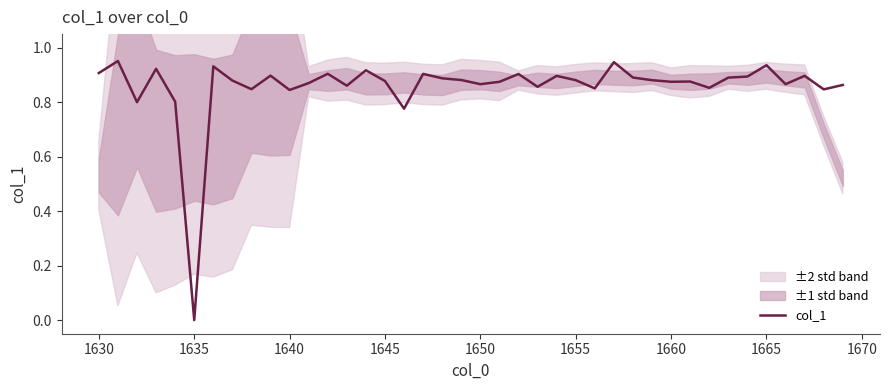

Which category has the lowest value in the col_1 series?

1635